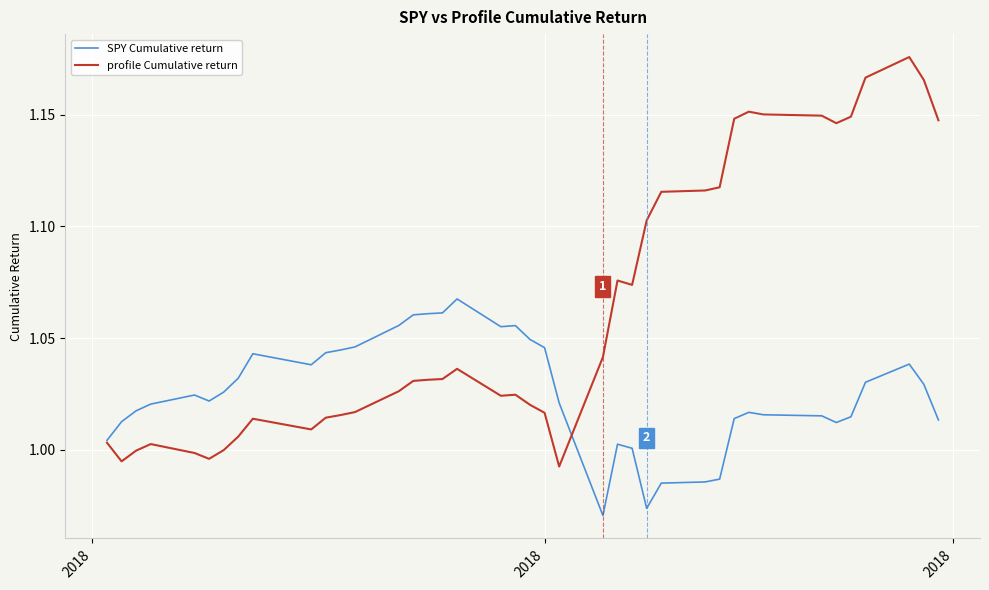

What are all the series names shown in the legend?

SPY Cumulative return, profile Cumulative return